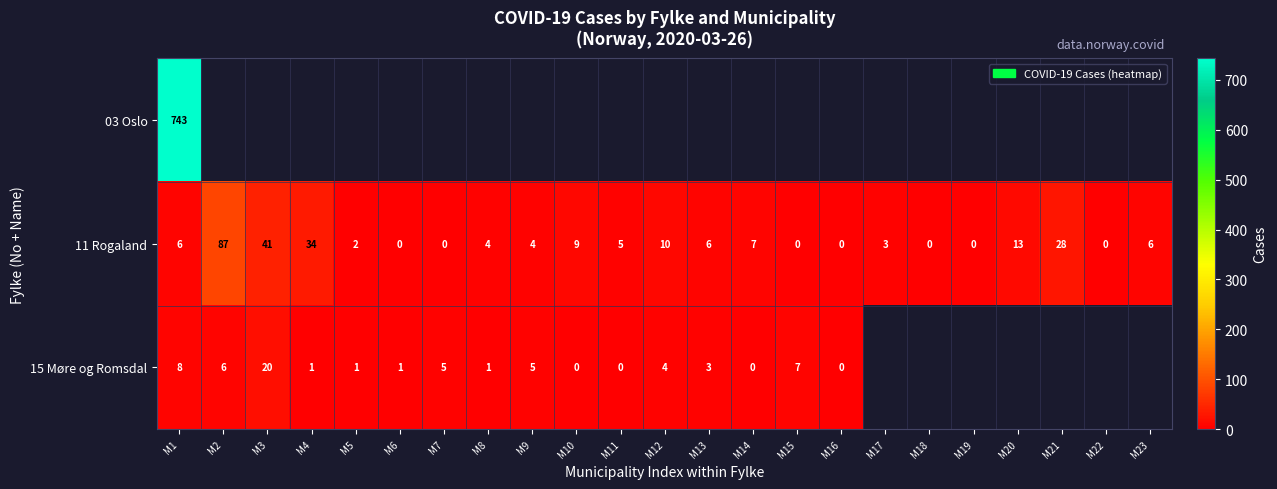

How many data points in 11 Rogaland are less than 5?

11